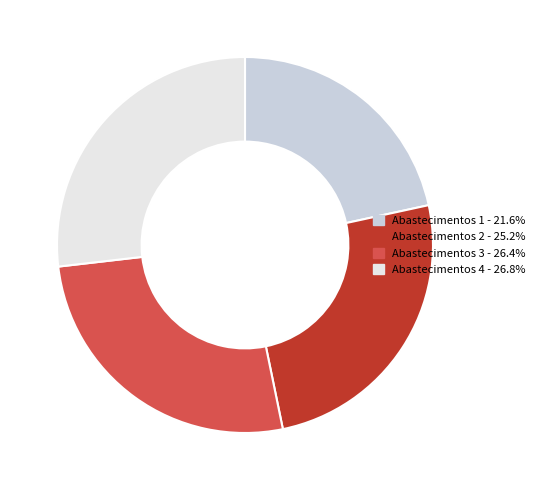

Approximately how many times larger is the value at Abastecimentos 2 - 25.2% compared to Abastecimentos 4 - 26.8%?

0.9